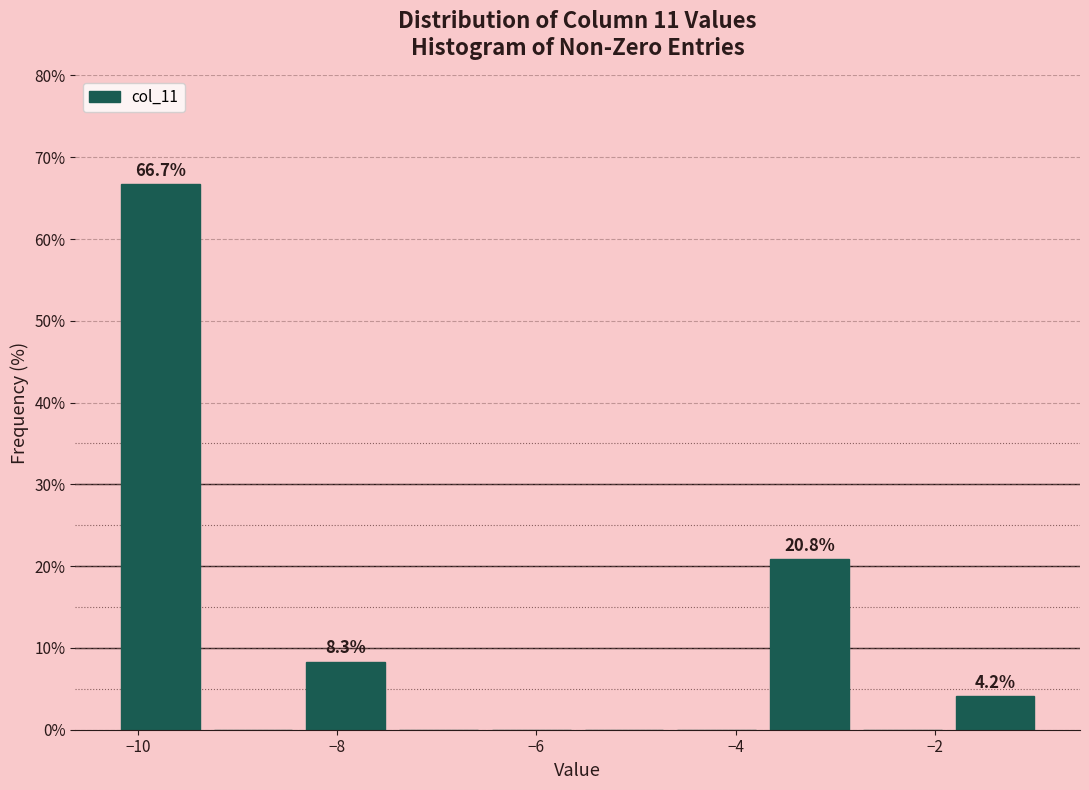

Which range on the x-axis has the tallest bar?

-10.2 to -9.4